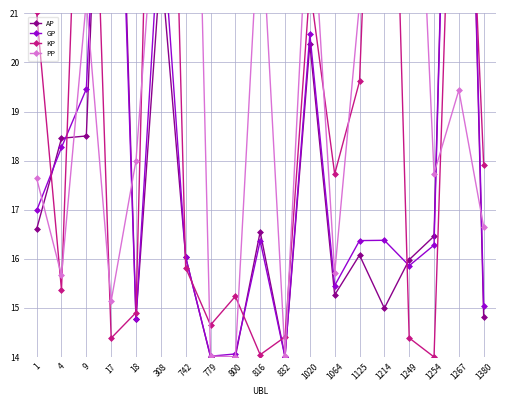

Which series has the largest range (max minus min)?

AP